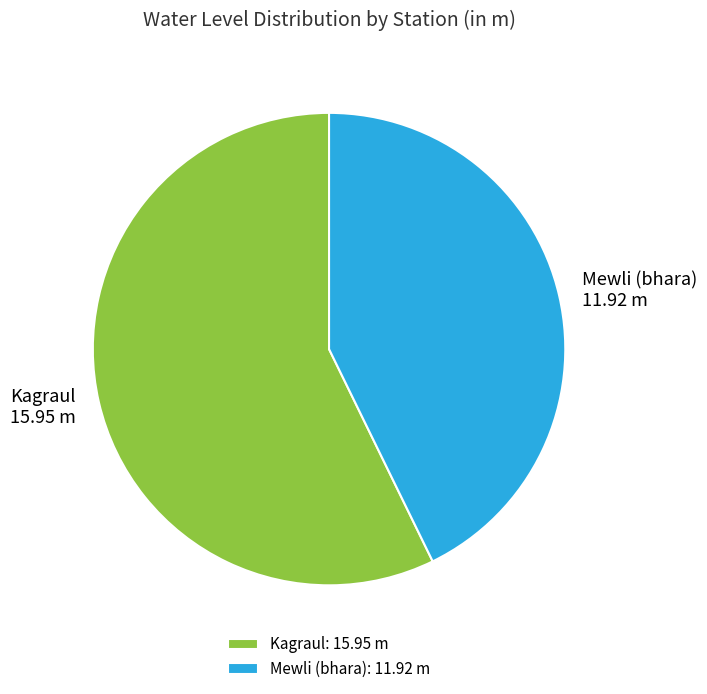

Is Kagraul the majority of the pie?

Yes